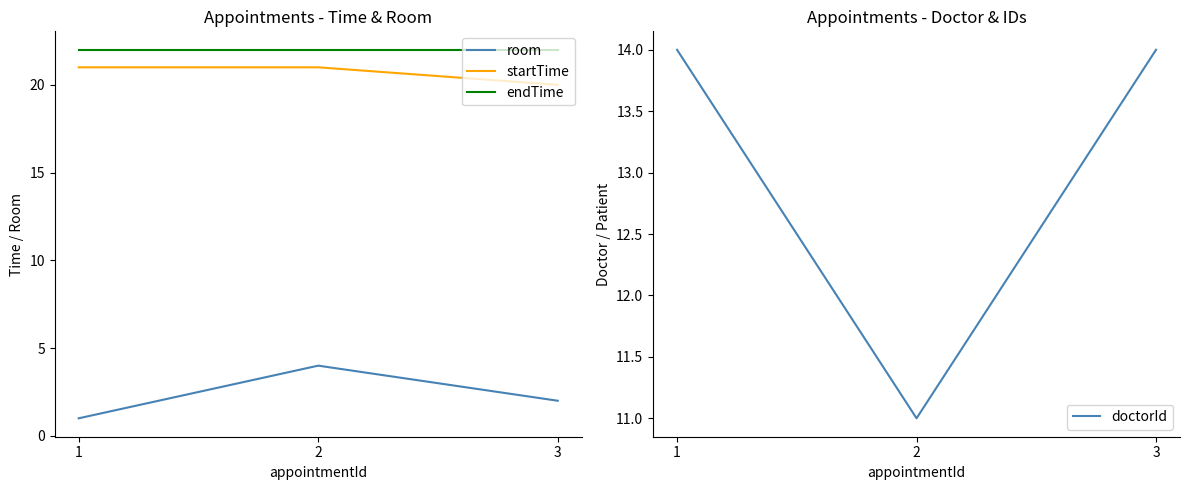

Which series has the largest total across all categories?

endTime